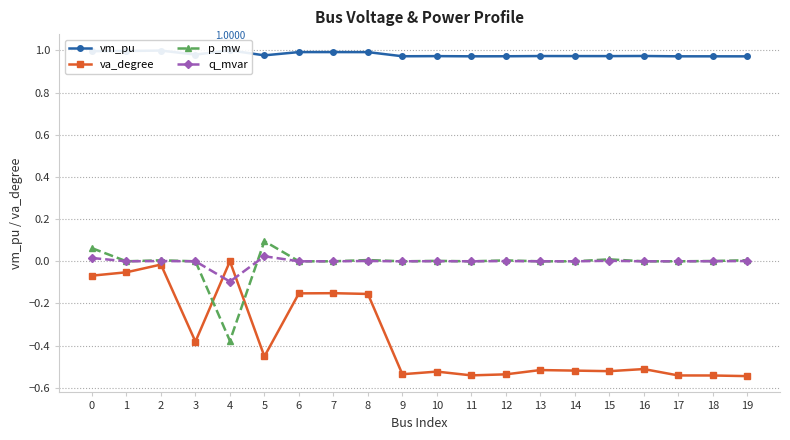

How many series are shown in this chart?

4